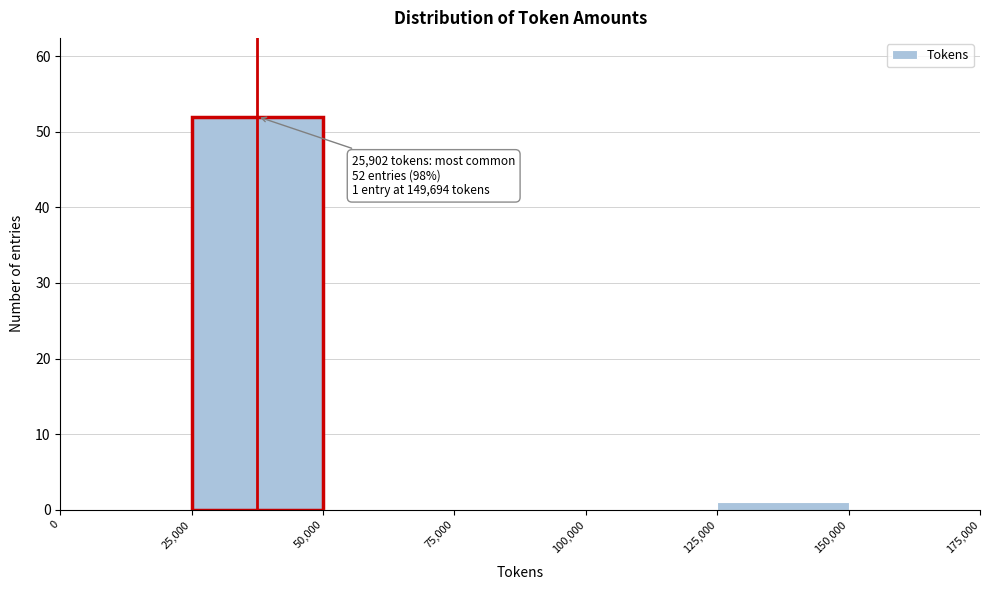

Over which range of the x-axis is the bar tallest?

25,000 to 50,000